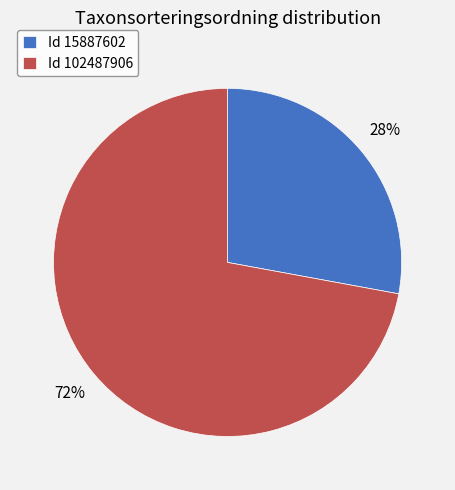

What percentage is the Id 102487906 slice, to the nearest percent?

72%